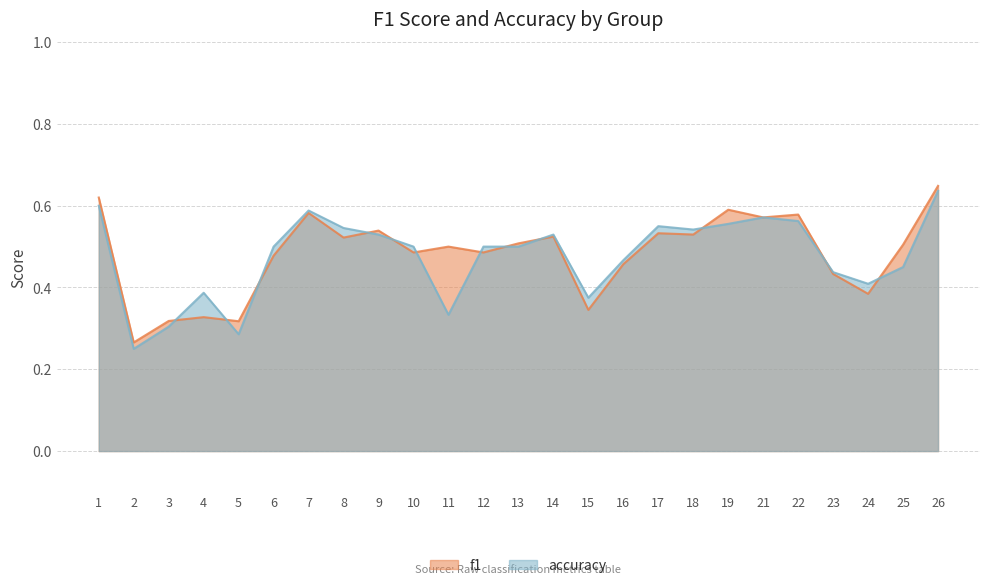

Is it true that accuracy equals 0.5 at 25?

True